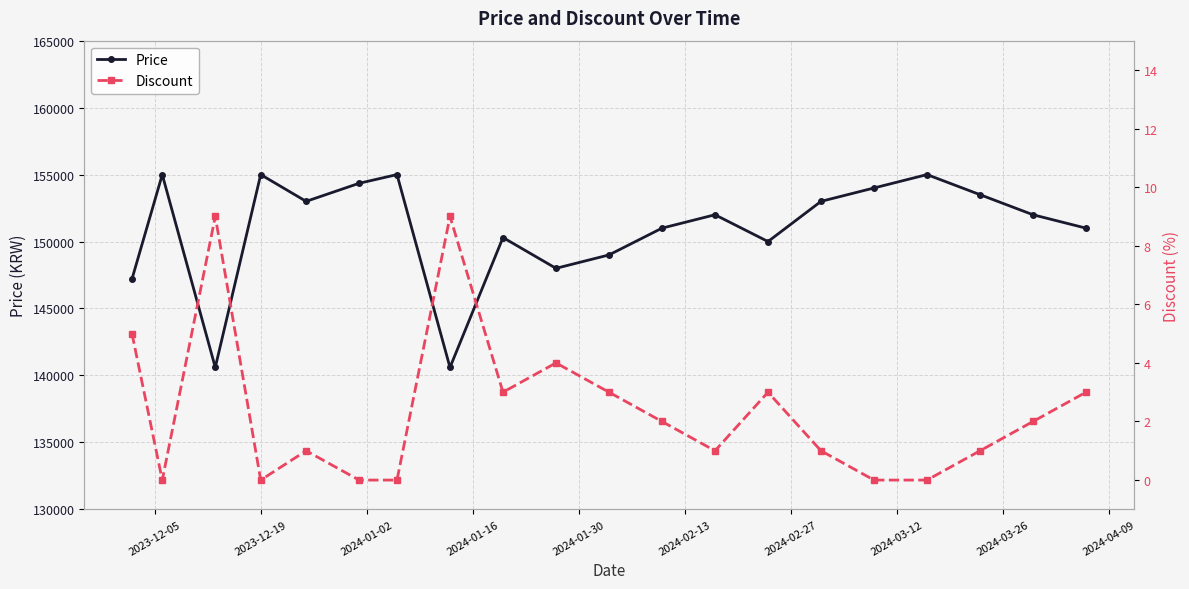

How many interior local peaks does the Price series have?

6